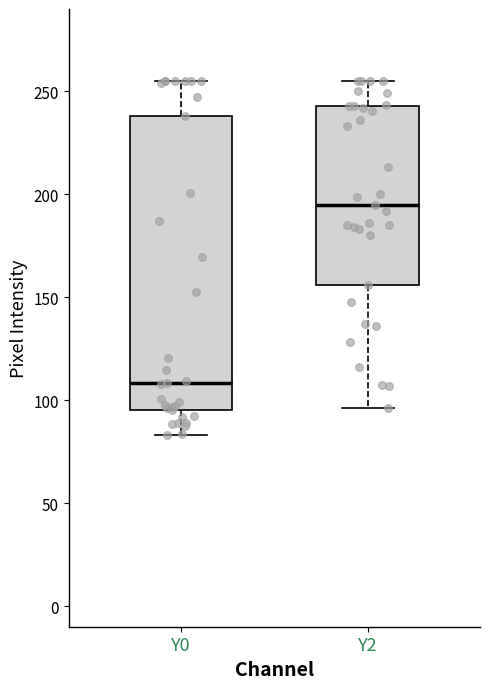

Reading left to right, transcribe this box plot: for each box, give where its median line is, the range the box spans, and where its two whiskers end, as read against the y-axis. The values are not printed on the chart, so give them approximately, as read against the axis.

Y0: median 110, box 95 to 240, whiskers 85 to 255
Y2: median 195, box 155 to 245, whiskers 95 to 255